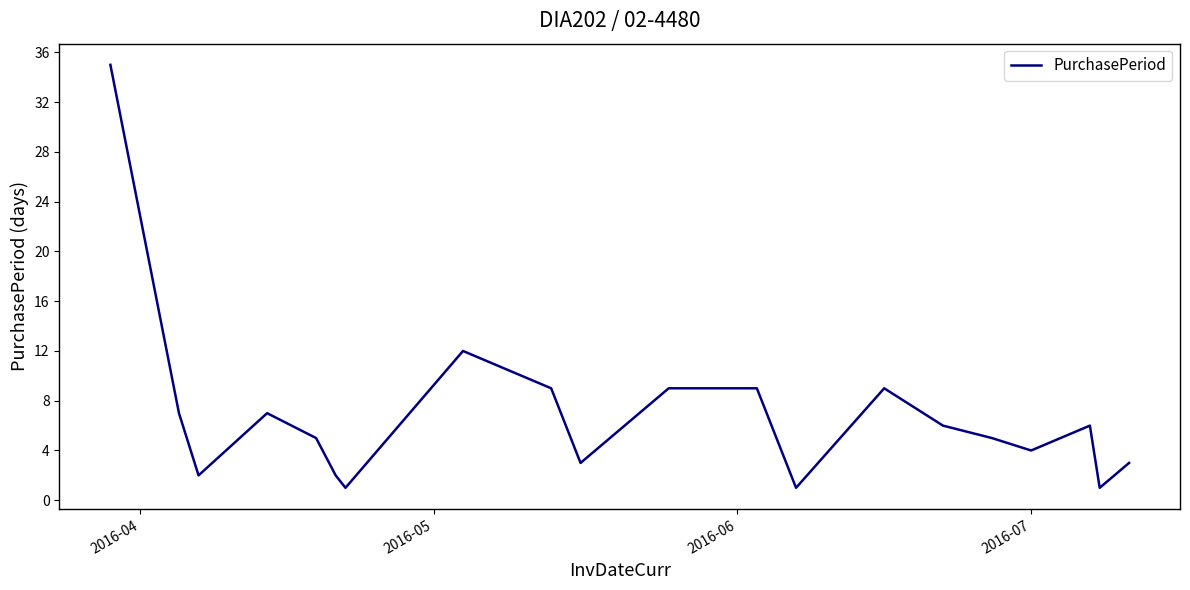

What is the greatest value displayed?

35